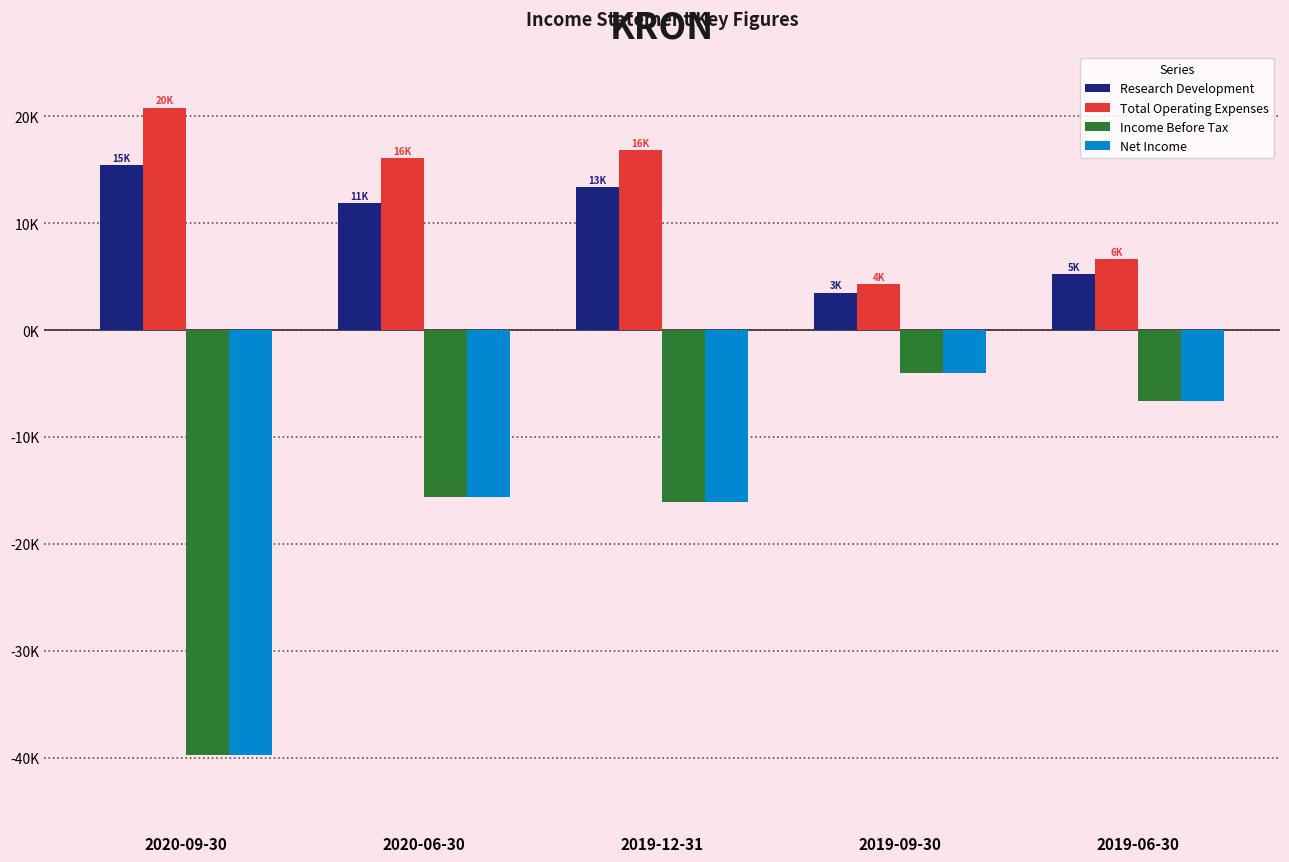

The Research Development series shows 10136 at 2020-09-30. True or false?

False